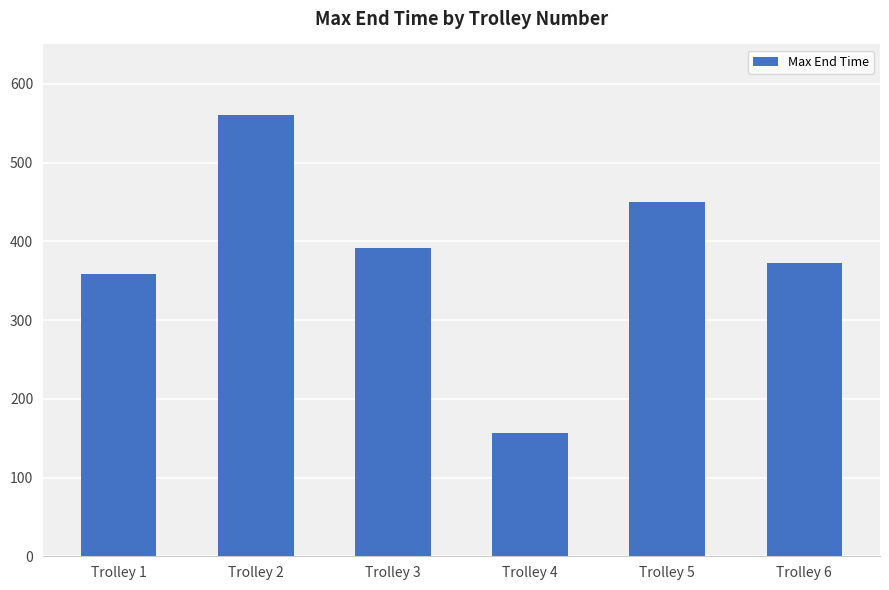

Is it true that the value at Trolley 6 is 372.4?

True